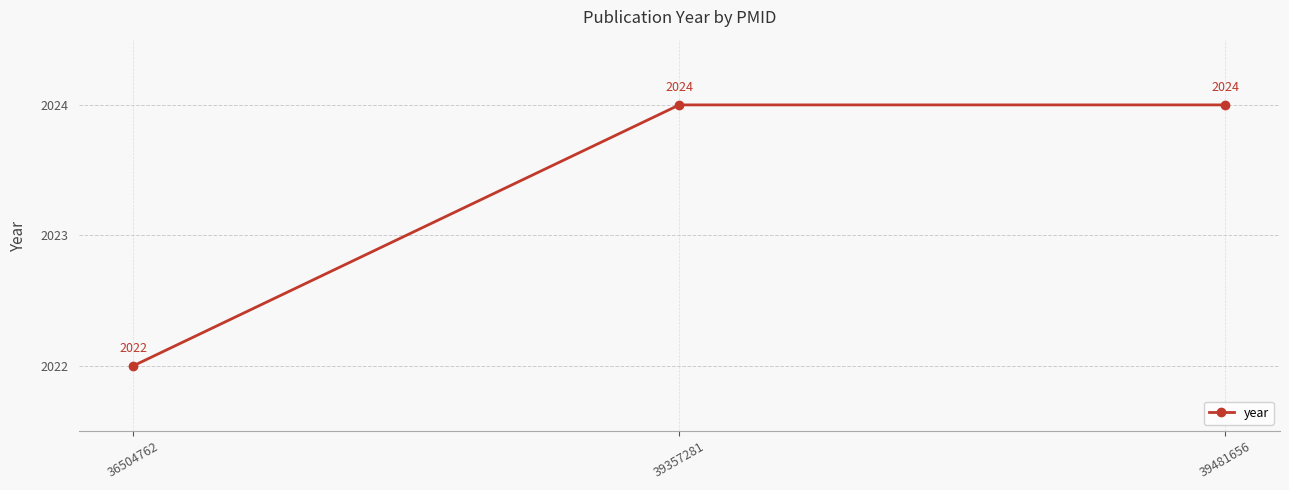

True or false: the data shows 2022 at 36504762.

True